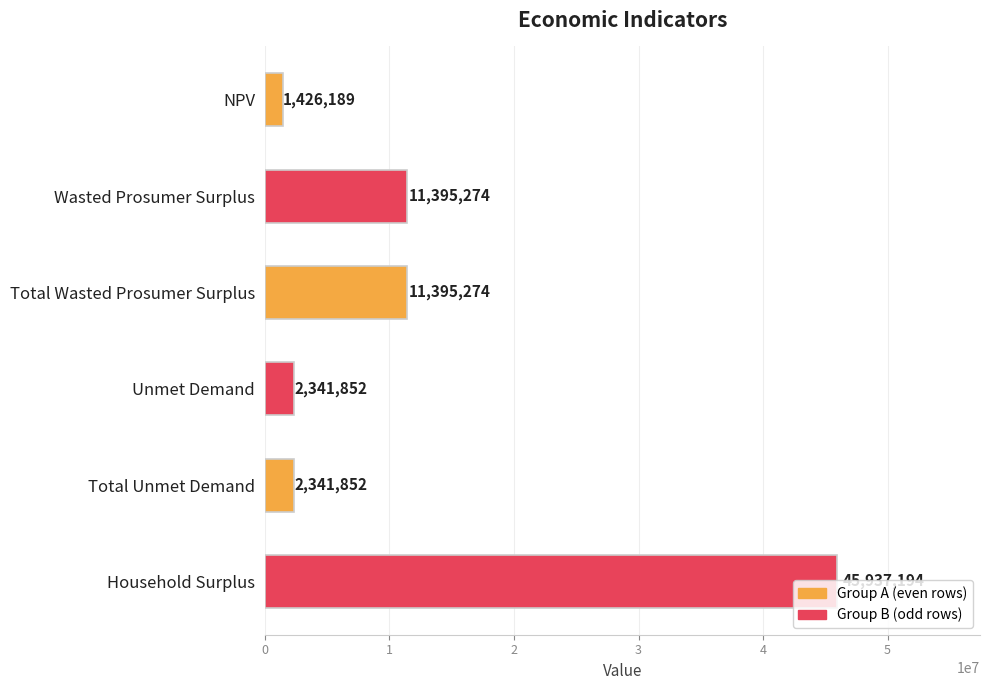

Between NPV and Total Unmet Demand, which is larger?

Total Unmet Demand